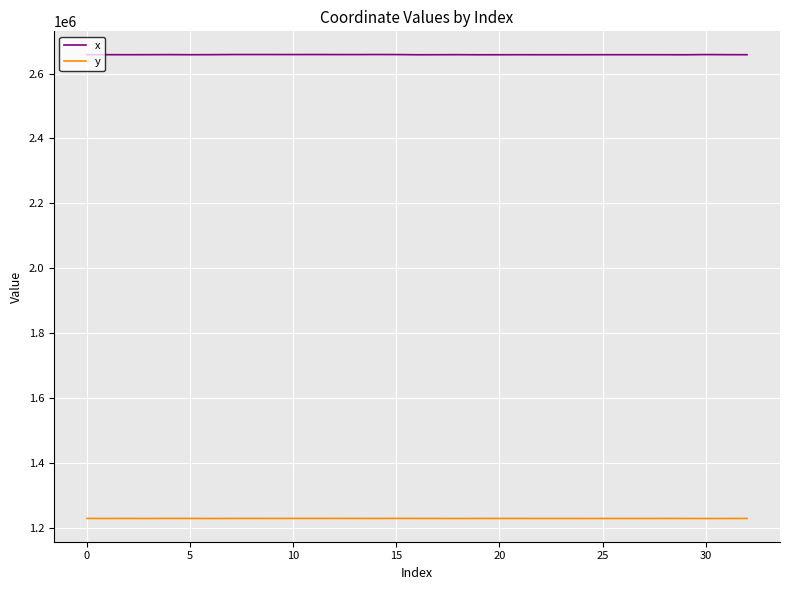

True or false: x and y intersect in this chart.

False